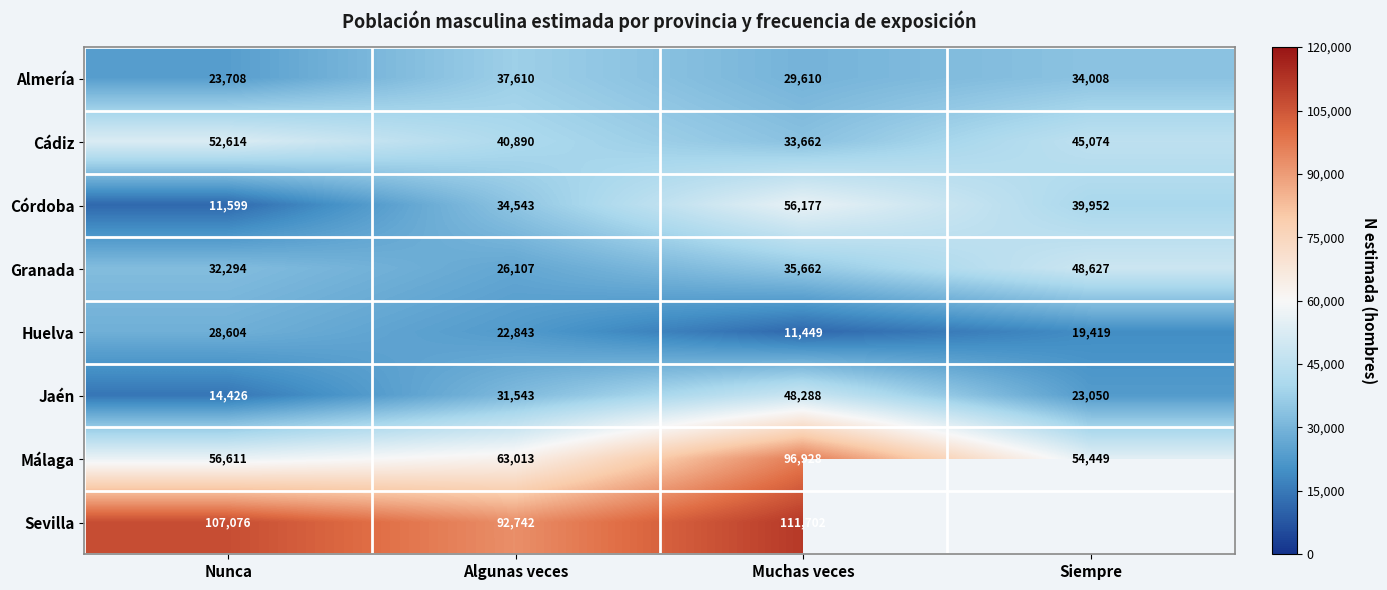

At how many categories does at least one series exceed 46628?

4